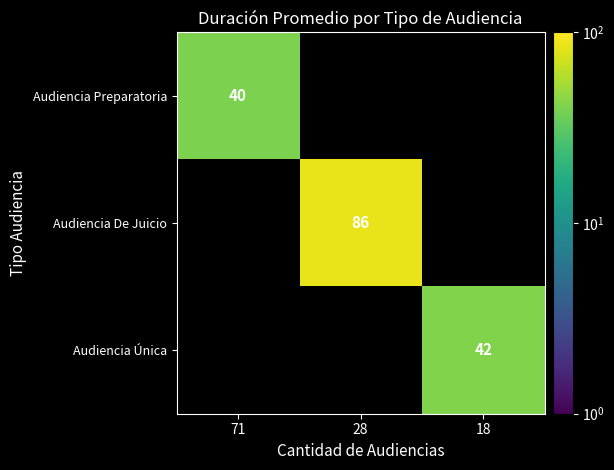

Is it true that Audiencia Preparatoria equals 17 at 71?

False